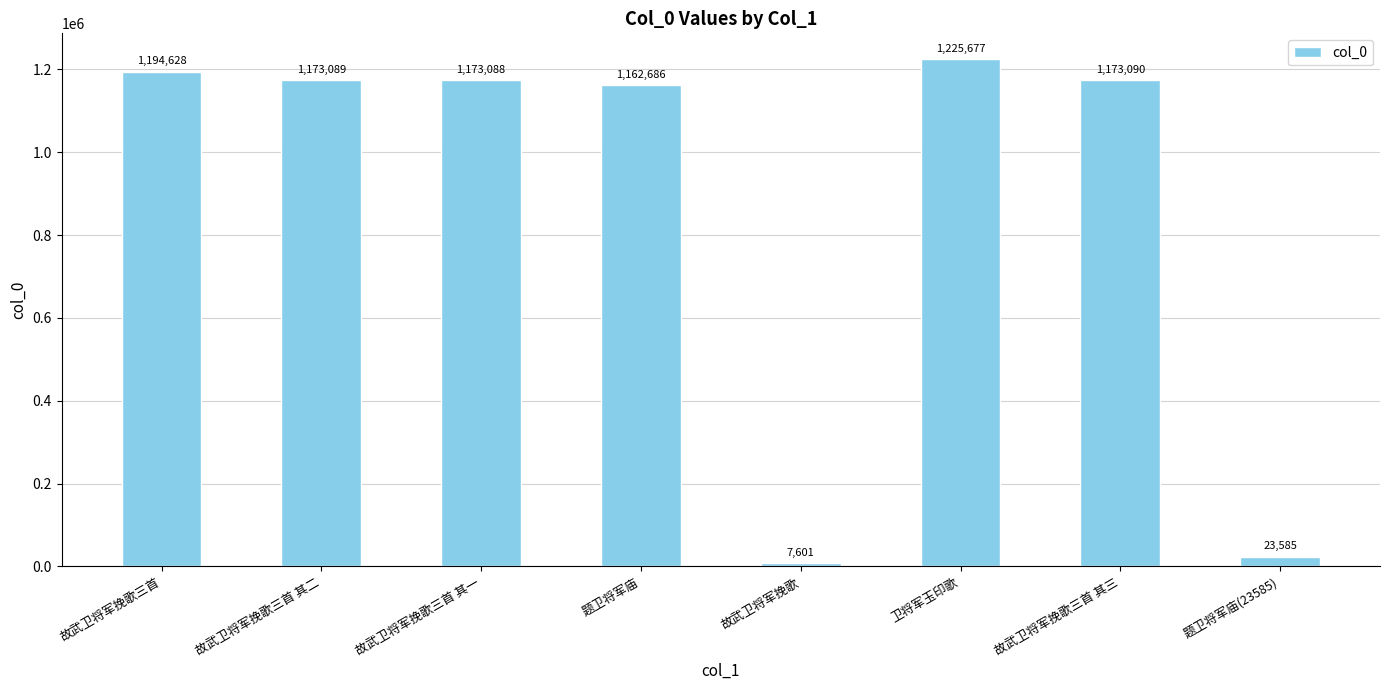

What position from the left is 题卫将军庙(23585)?

8